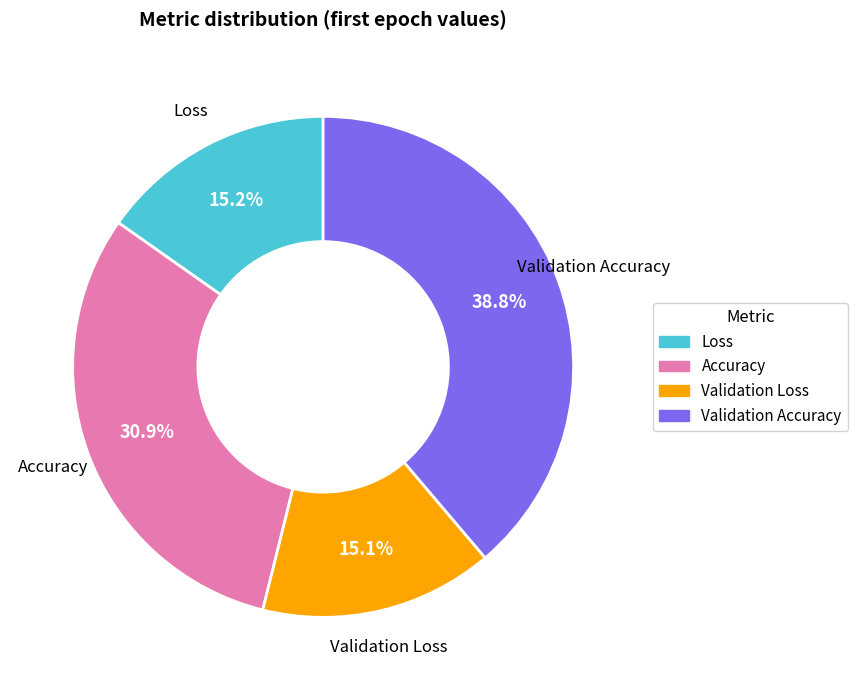

Which slice is the largest?

Validation Accuracy